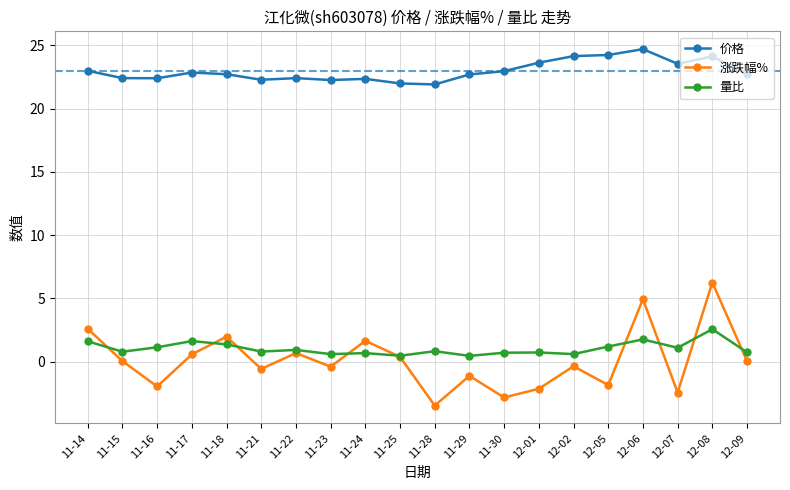

At which category is the sum across all series the highest?

12-08